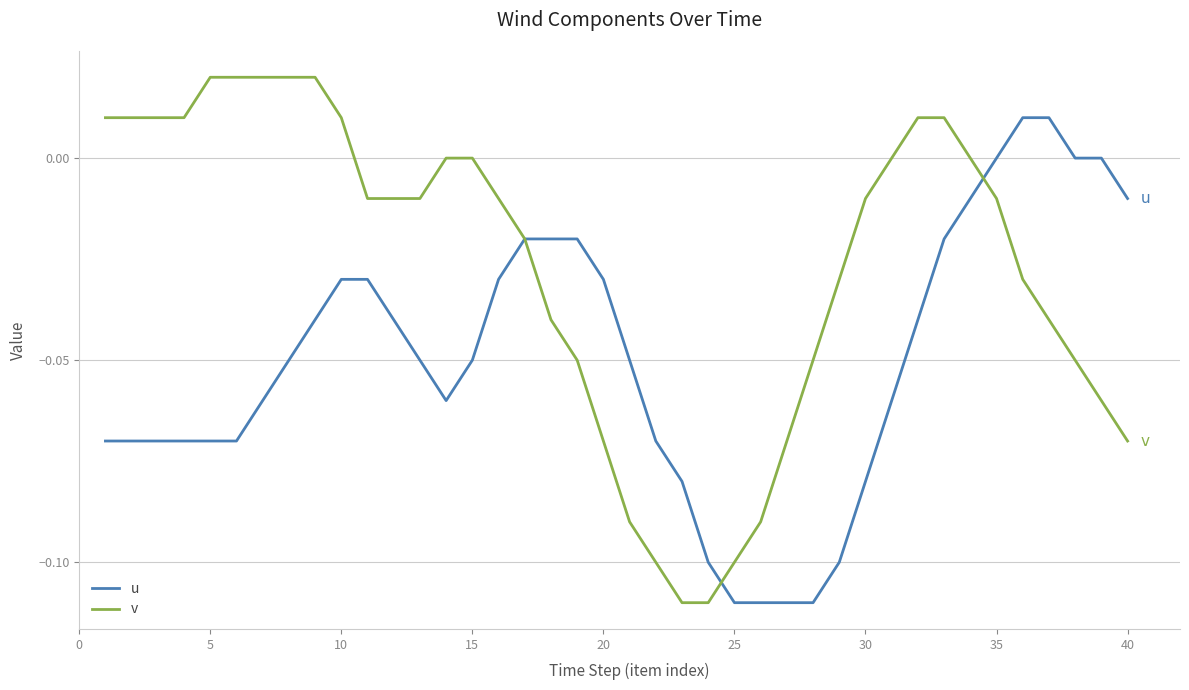

Which series has the largest total across all categories?

v